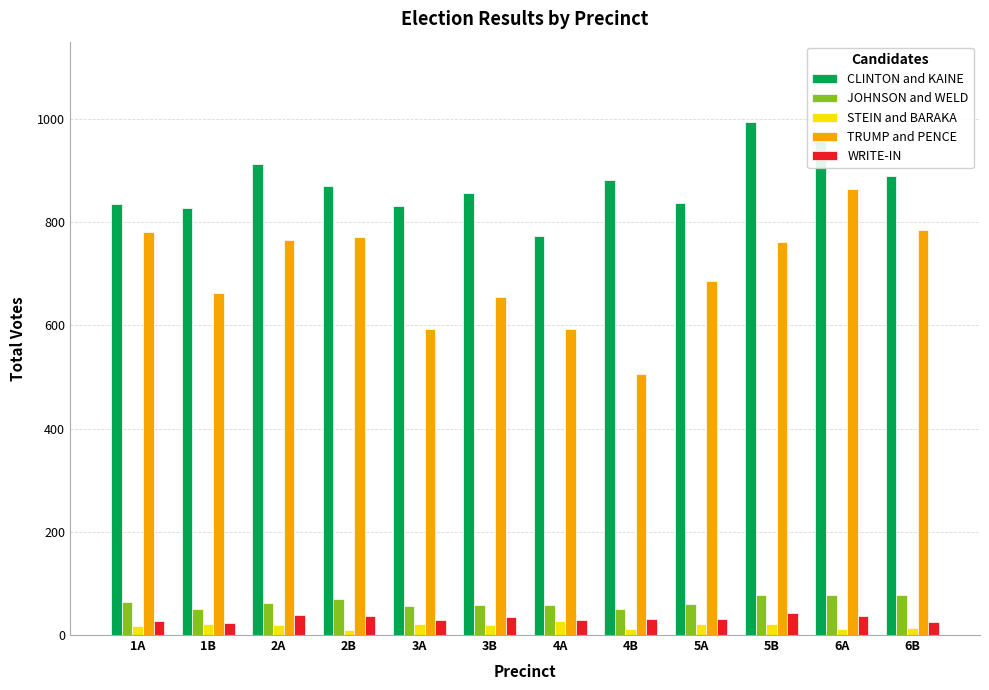

How many groups of bars are there?

12